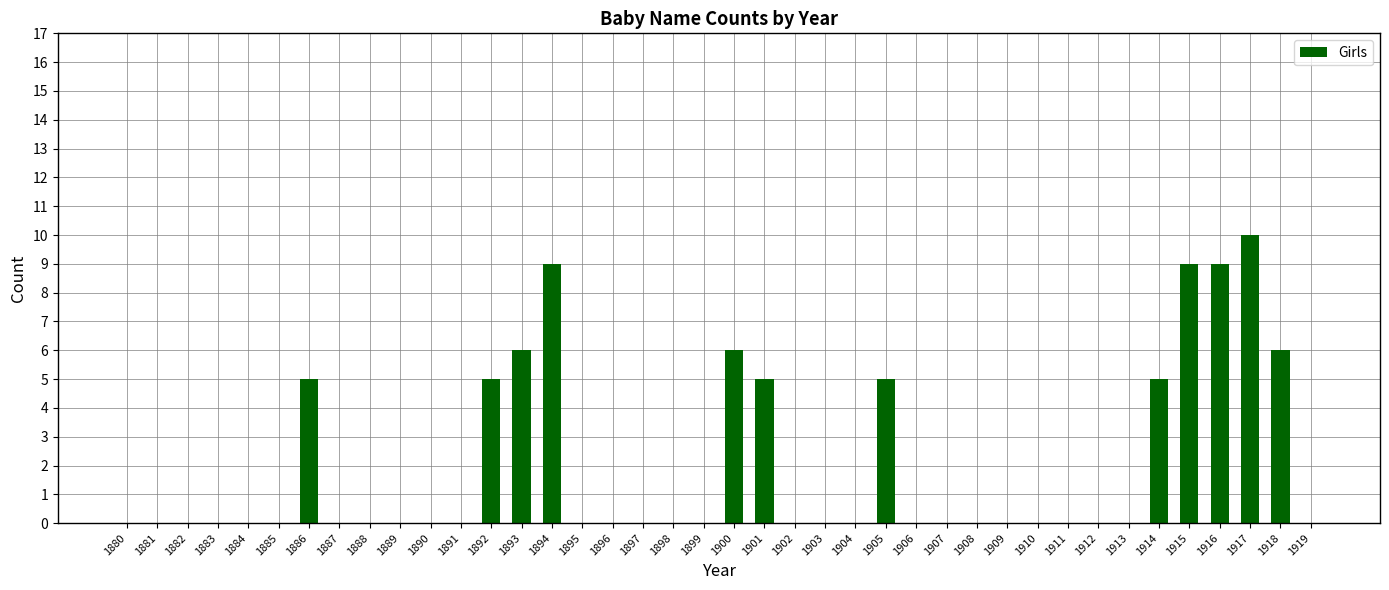

Are the bars horizontal?

No